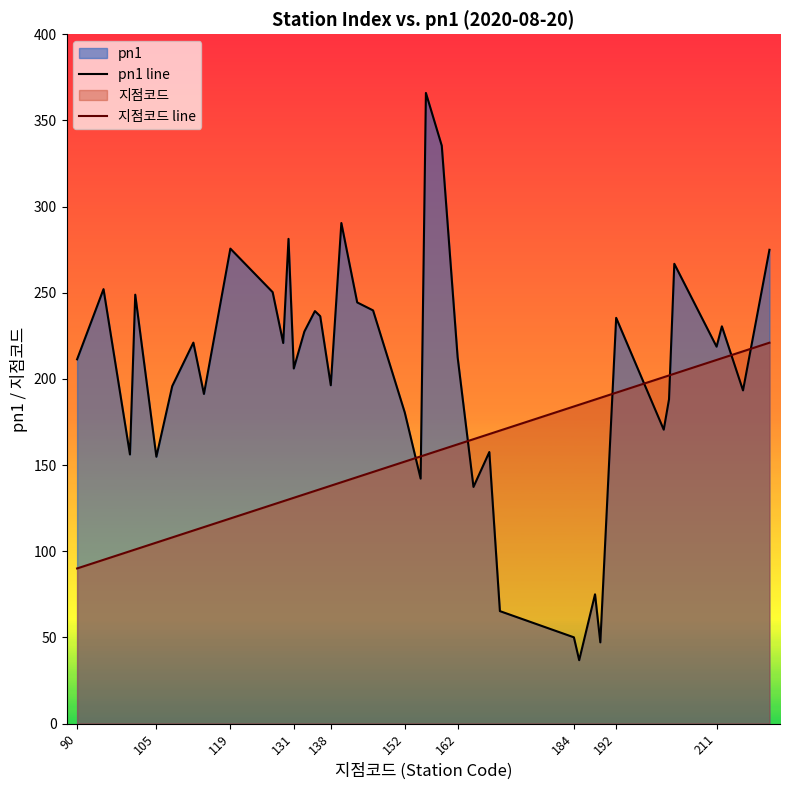

Does the chart display data point markers on the line(s)?

No